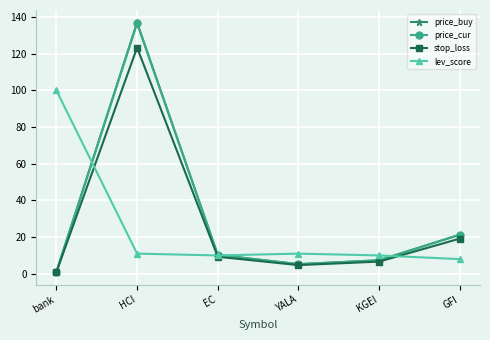

True or false: lev_score has a value of 11.0 at YALA.

True